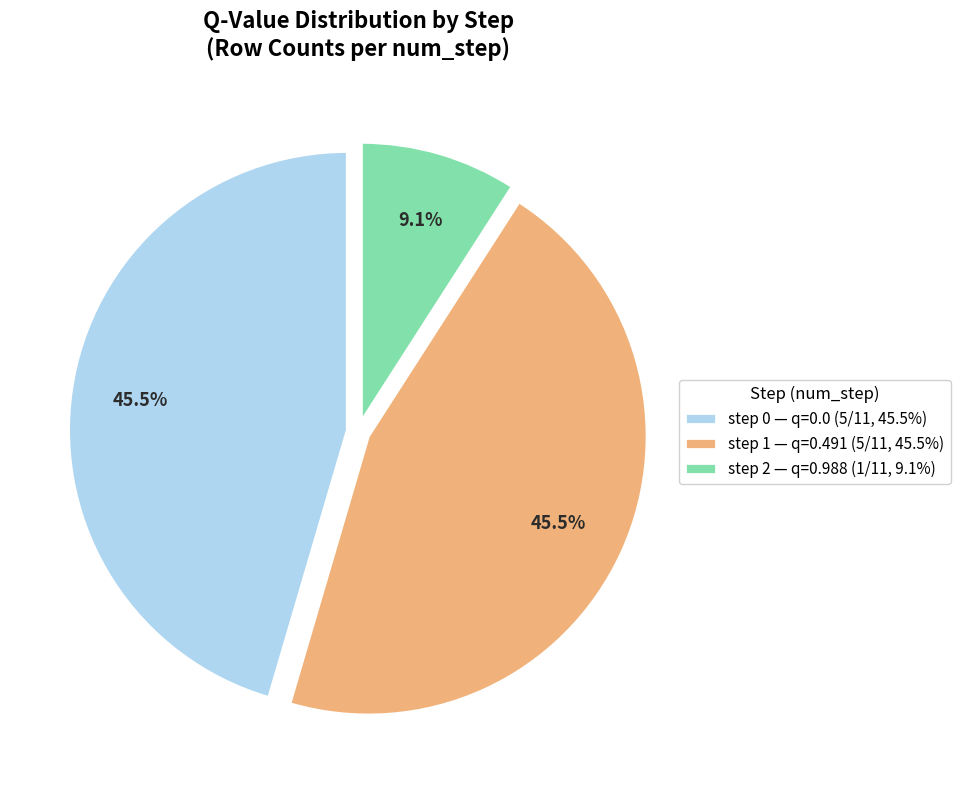

How many slices are in this pie chart?

3